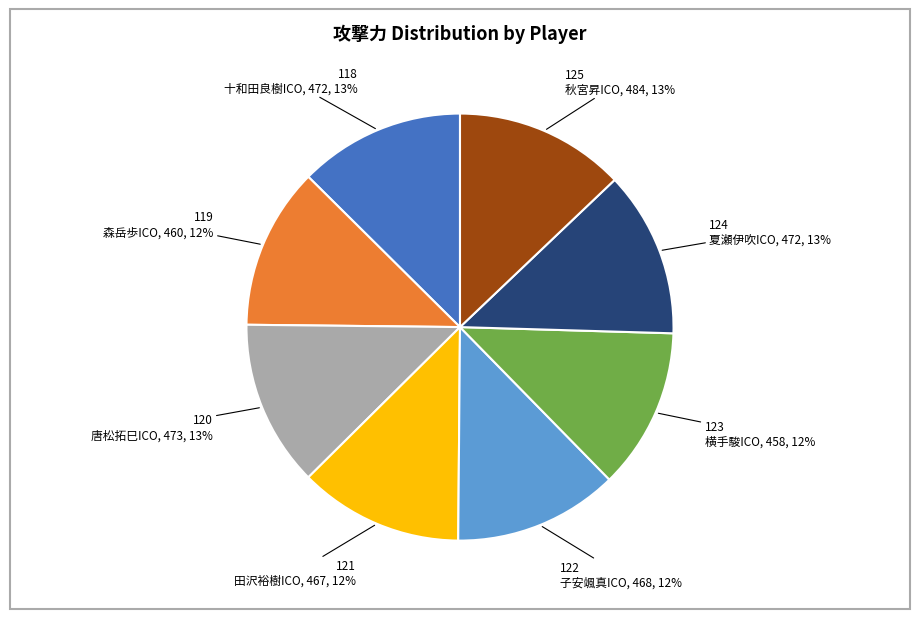

Is it true that 118 十和田良樹ICO is 20% of the pie?

False